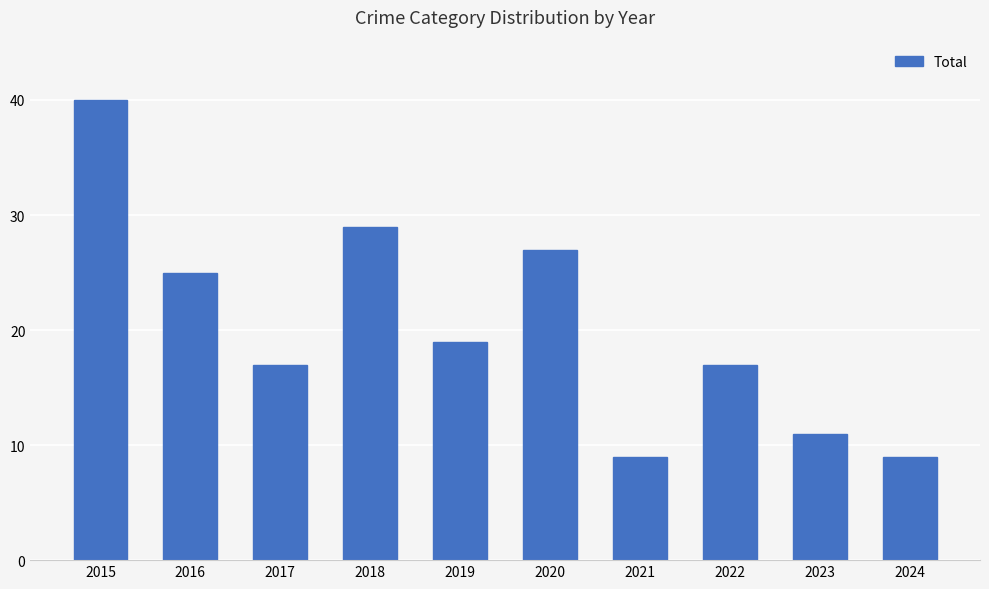

Approximately how many times larger is the value at 2022 compared to 2020?

0.6